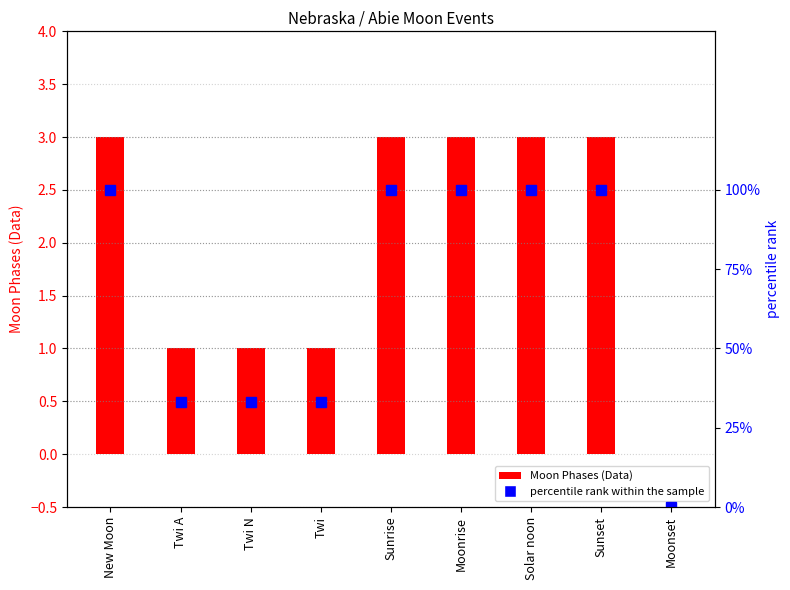

Rank the categories by value from highest to lowest.

New Moon, Sunrise, Moonrise, Solar noon, Sunset, Twi A, Twi N, Twi, Moonset